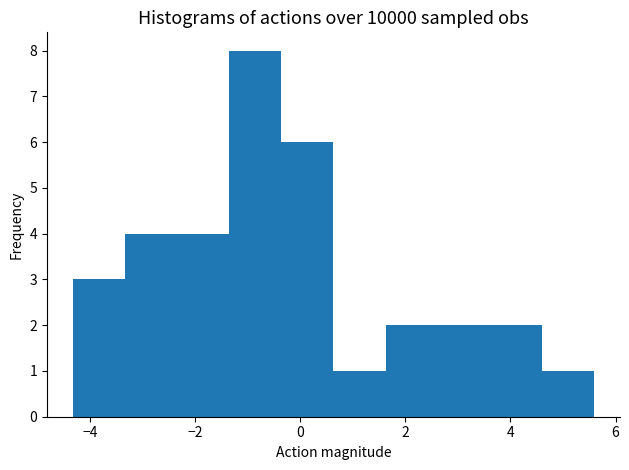

How tall is the bar that spans 0.6 to 1.6 on the x-axis? Neither the bar edges nor the heights are printed on the chart, so give them approximately, as read against the axes.

1